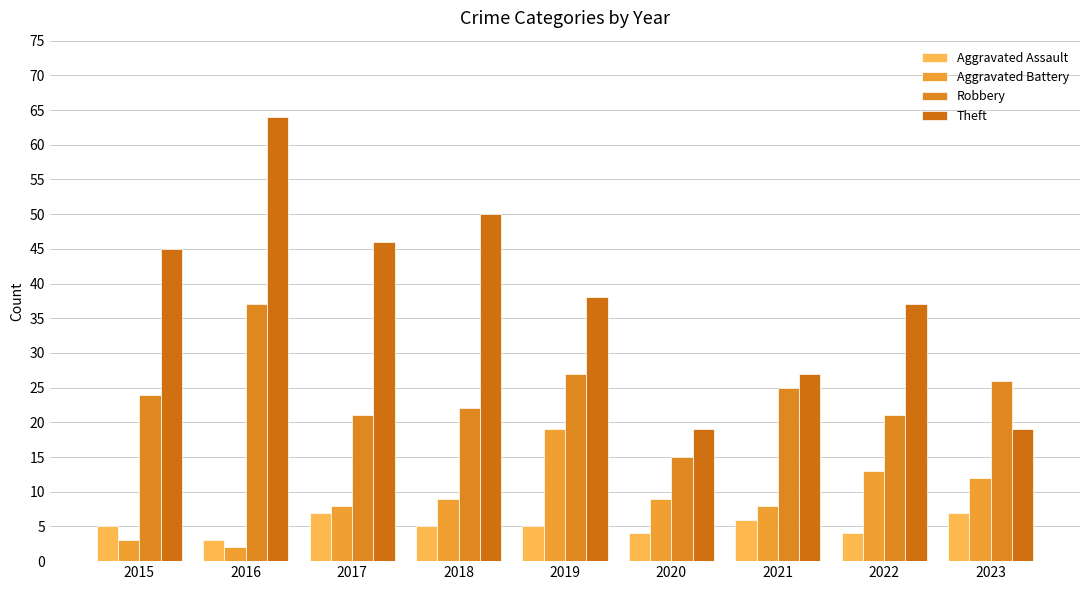

At 2017, list the series in order from smallest to largest.

Aggravated Assault, Aggravated Battery, Robbery, Theft